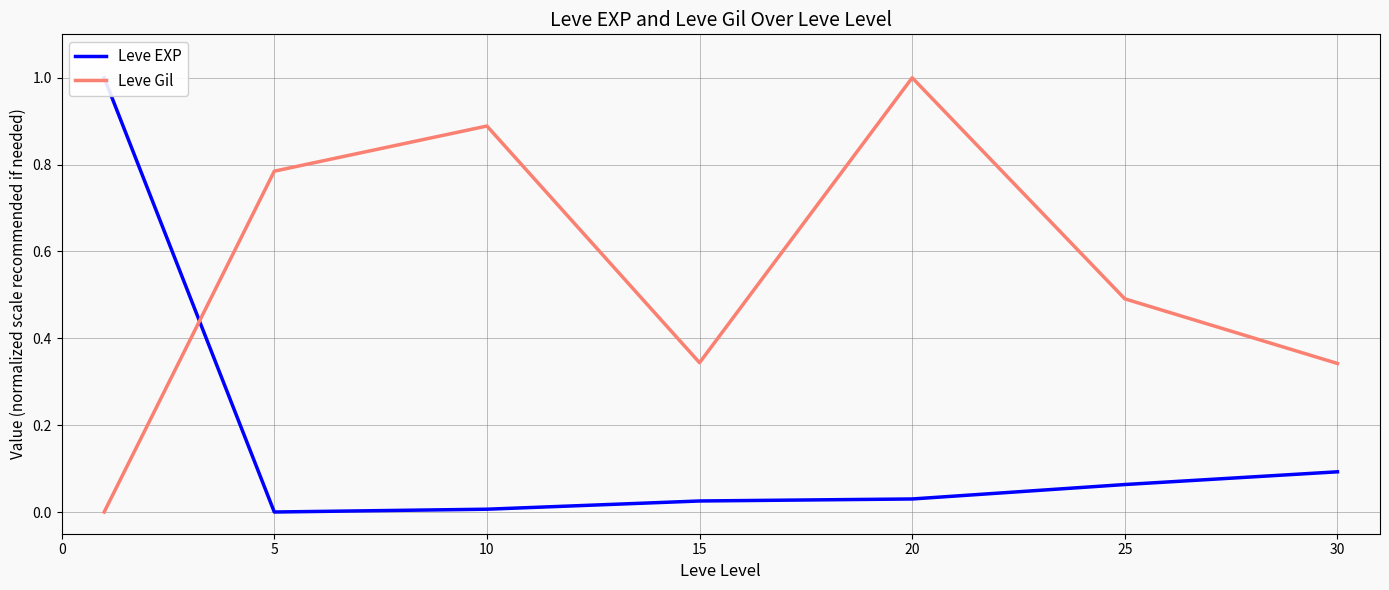

Which series has the largest range (max minus min)?

Leve EXP